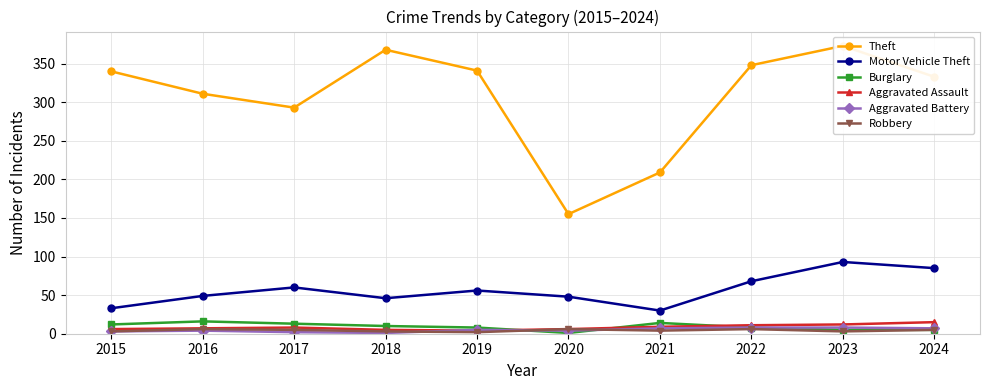

At which category does the chart reach its minimum across all series?

2020